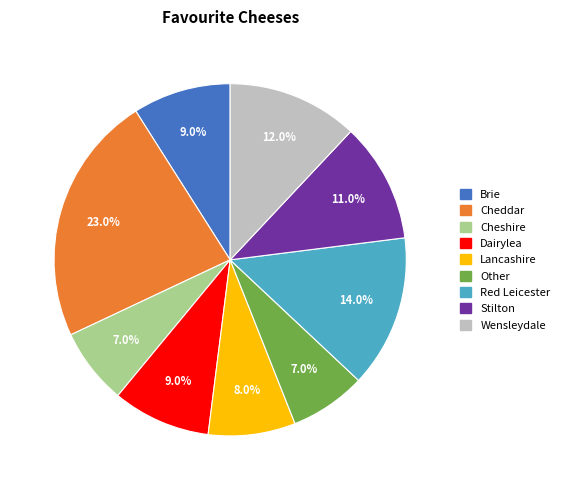

Is it true that Other is 18% of the pie?

False